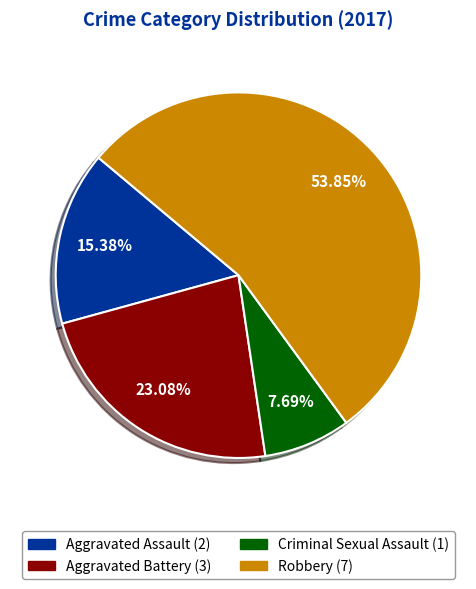

Does any single category account for the majority?

Yes